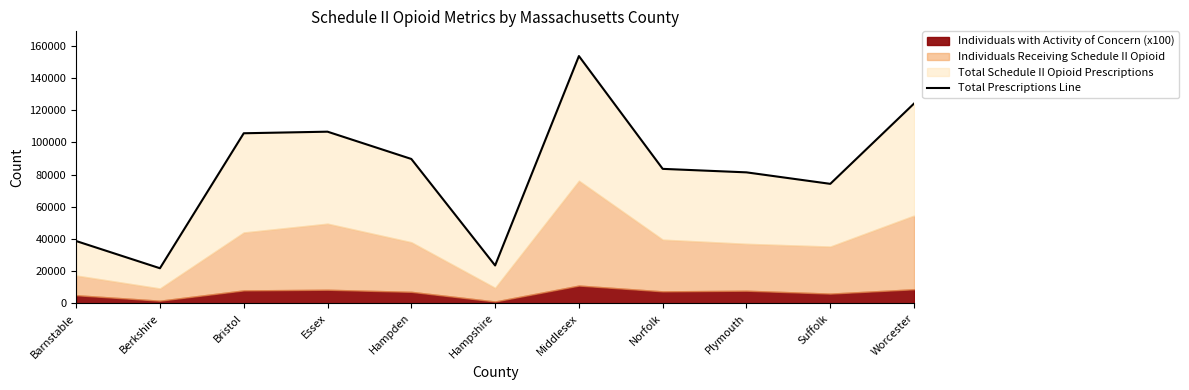

What is the label of the 2nd point from the left?

Berkshire